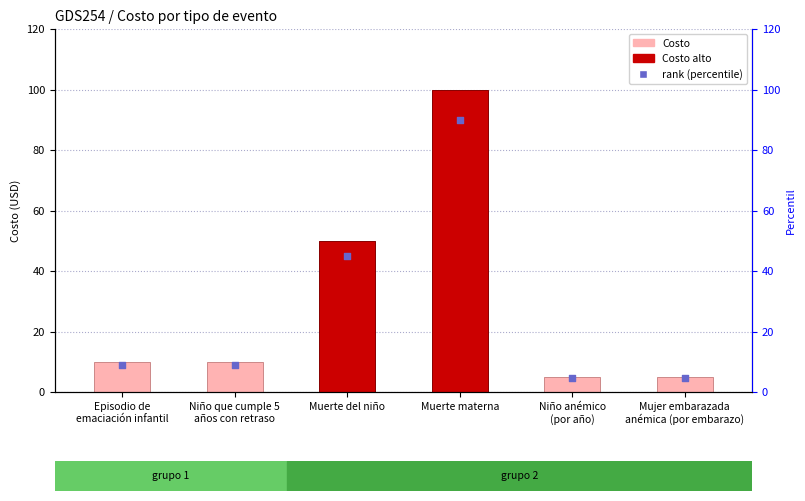

Is the value of Costo at Muerte materna greater than the value of rank (percentile) at Muerte materna?

Yes